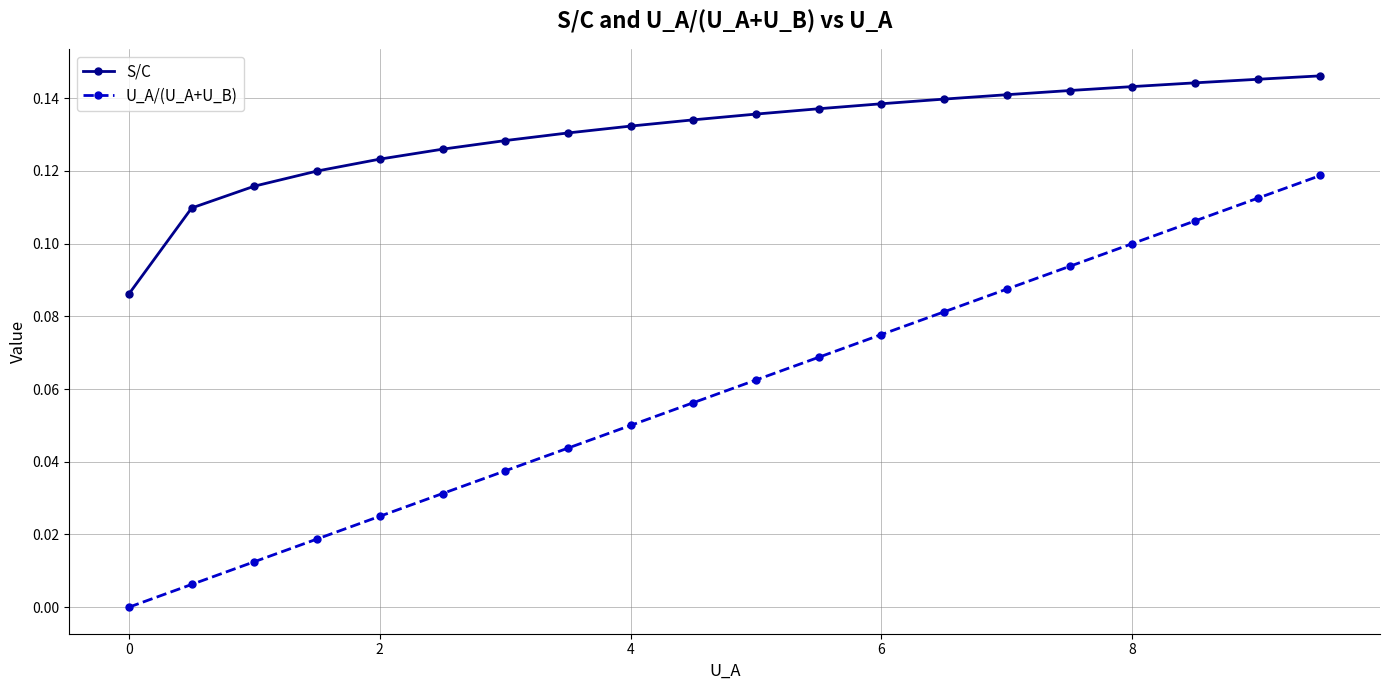

True or false: U_A/(U_A+U_B) has more than 1 points higher than both neighbors.

False